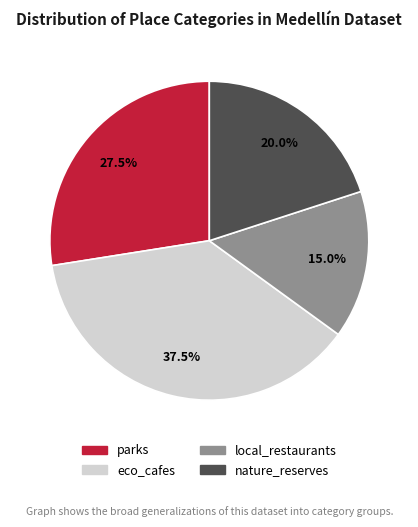

What is the smallest slice in the pie chart?

local_restaurants